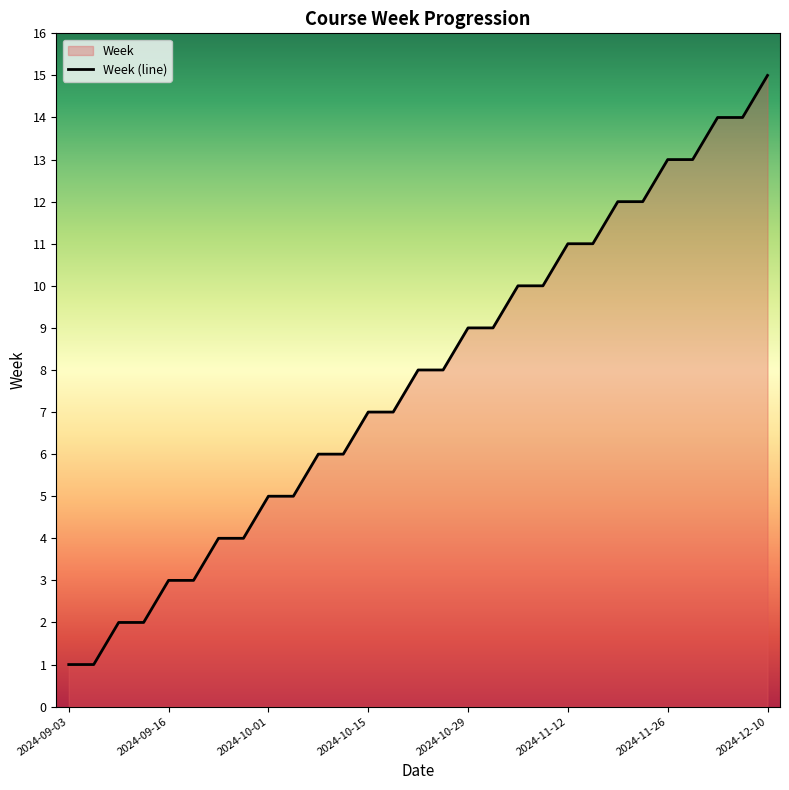

True or false: the data has more than 2 interior local peaks.

False